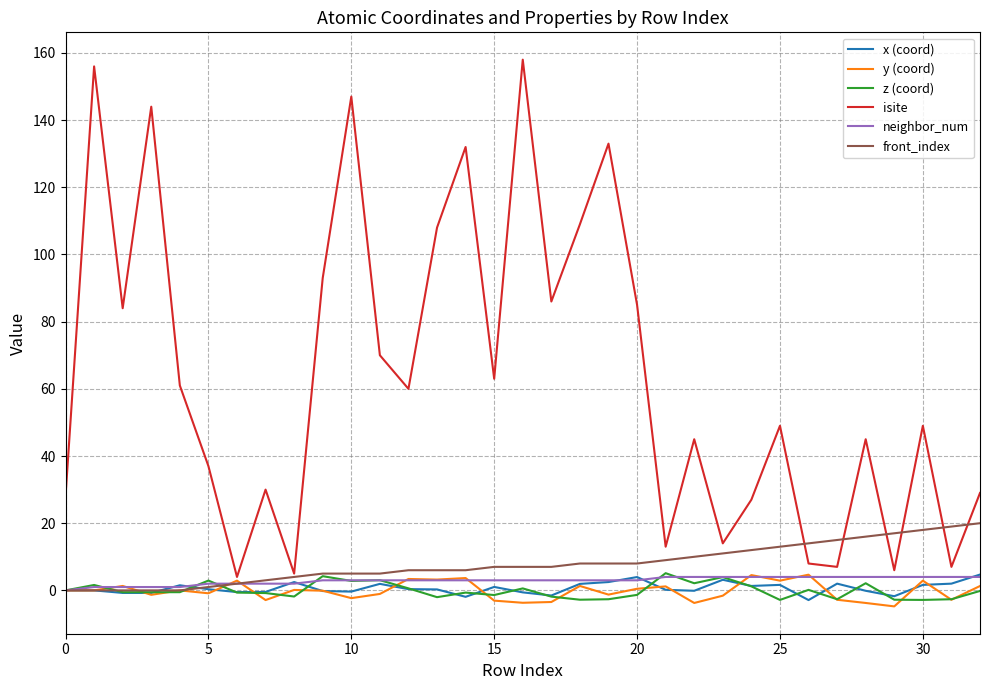

Which series has the largest total across all categories?

isite